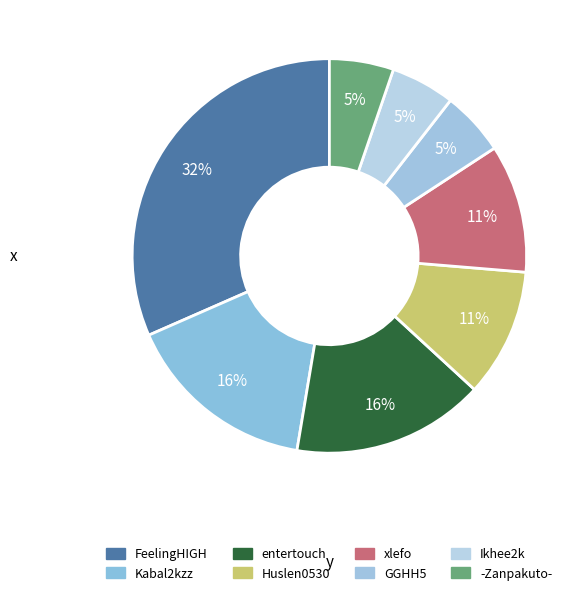

Combined, do Huslen0530 and -Zanpakuto- account for over 50%?

No